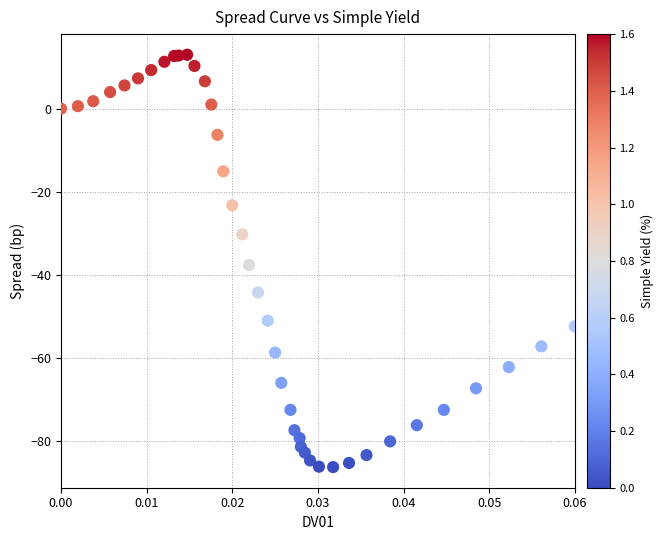

What Y value in the scatter plot is closest to -36?

-37.7